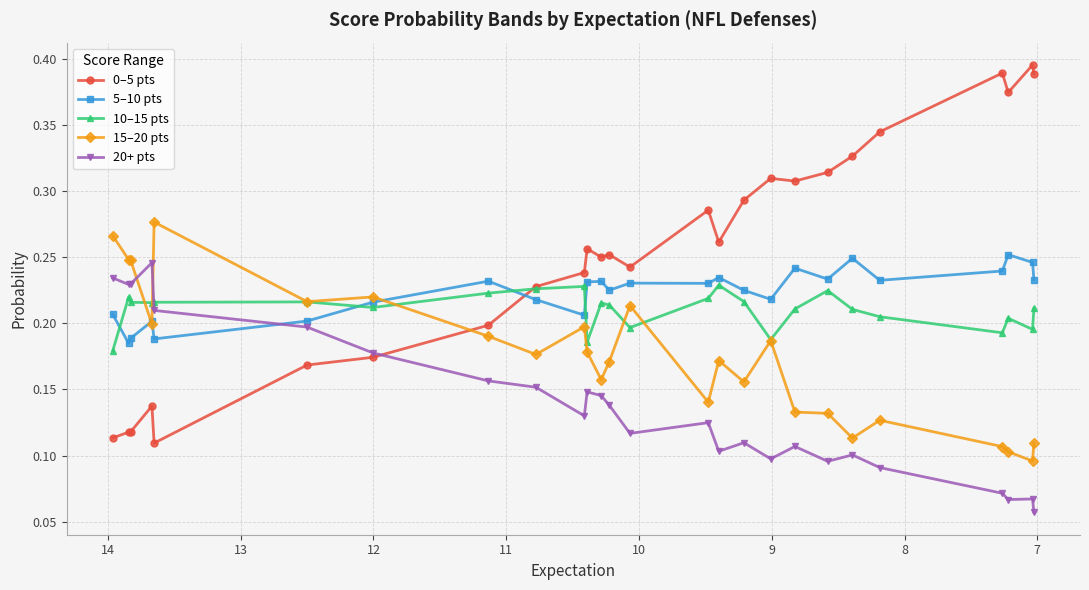

What is the average value of the 20+ pts series?

0.1